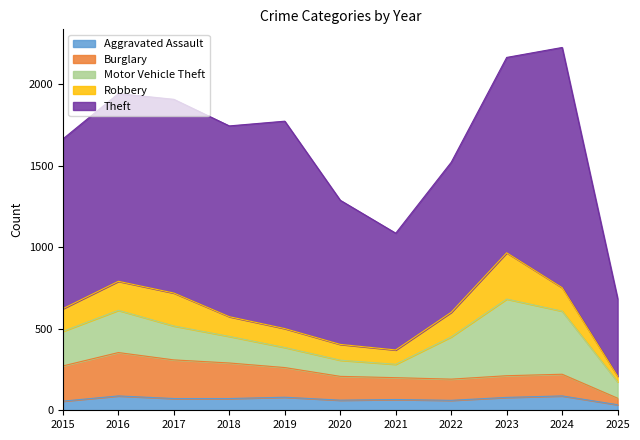

What is the value of the Motor Vehicle Theft point at the 7th from the left?

82